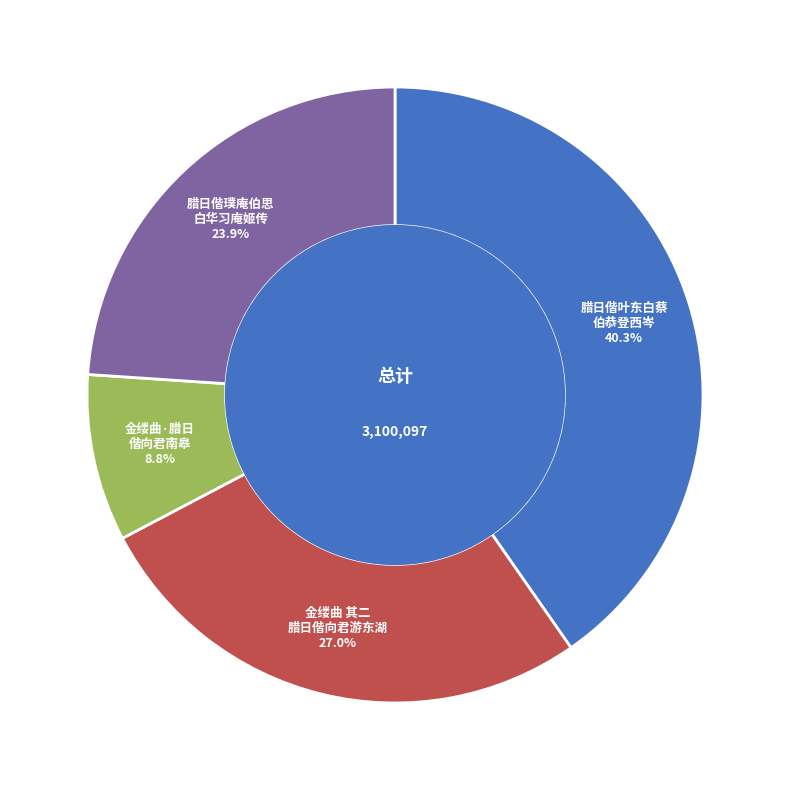

Rank the categories by value from highest to lowest.

腊日偕叶东白蔡 伯恭登西岑, 金缕曲 其二 腊日偕向君游东湖, 腊日偕璞庵伯思 白华习庵姬传, 金缕曲·腊日 偕向君南皋